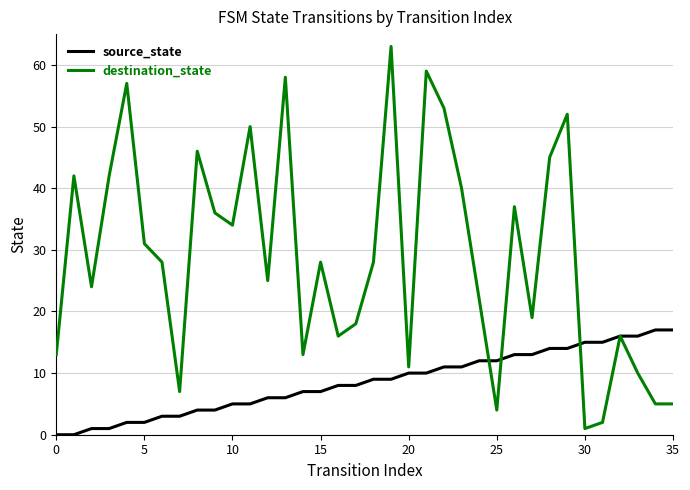

List the series in order of their overall mean, lowest first.

source_state, destination_state